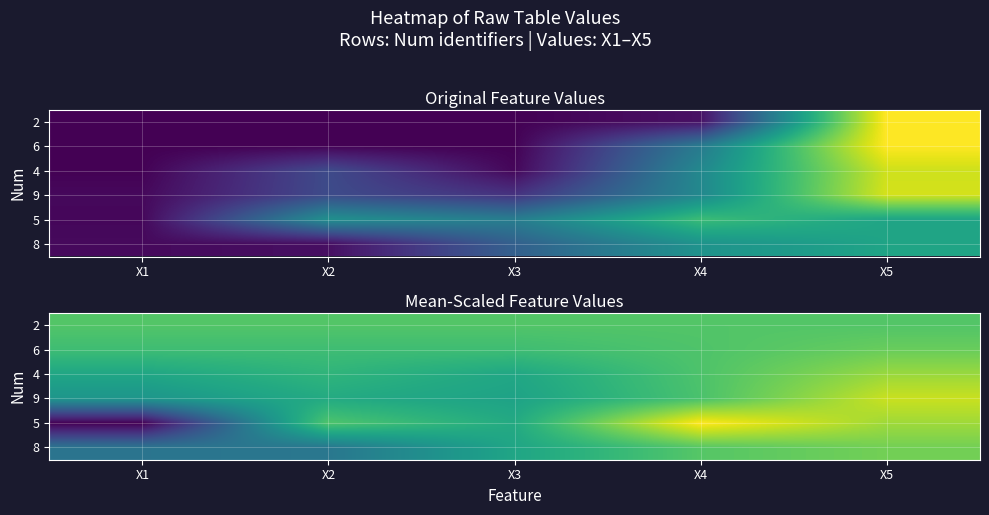

At which category is the sum across all series the highest?

X5